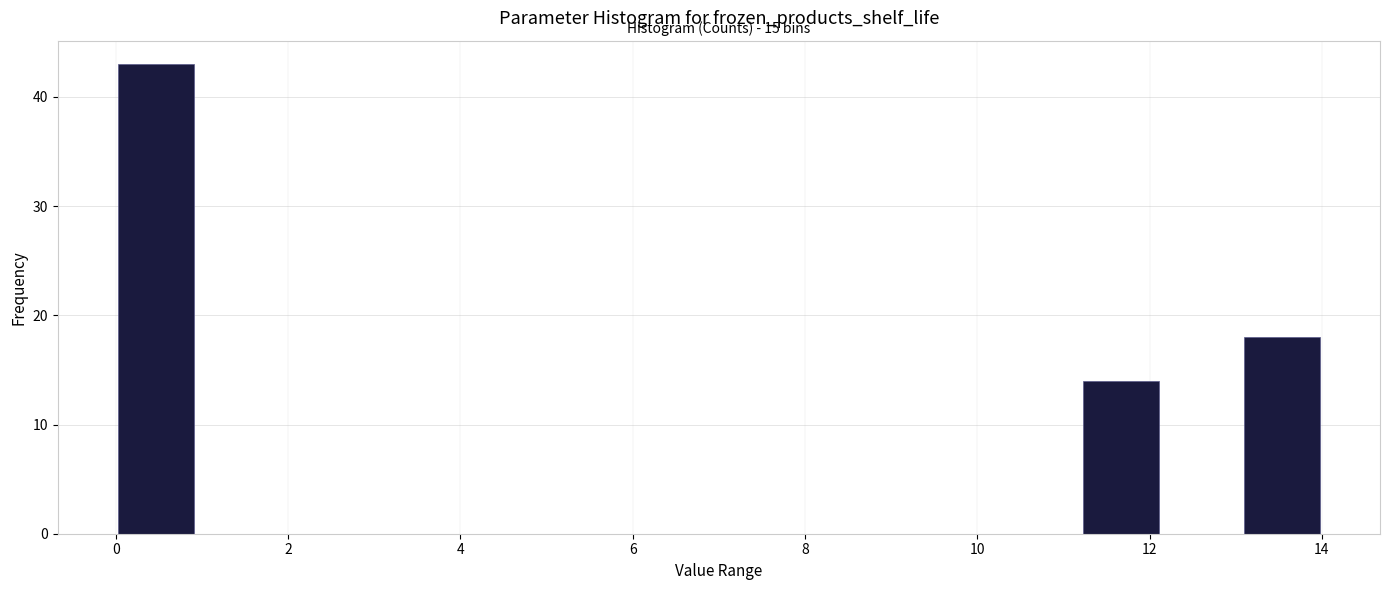

Which range on the x-axis has the tallest bar?

0.0 to 1.0